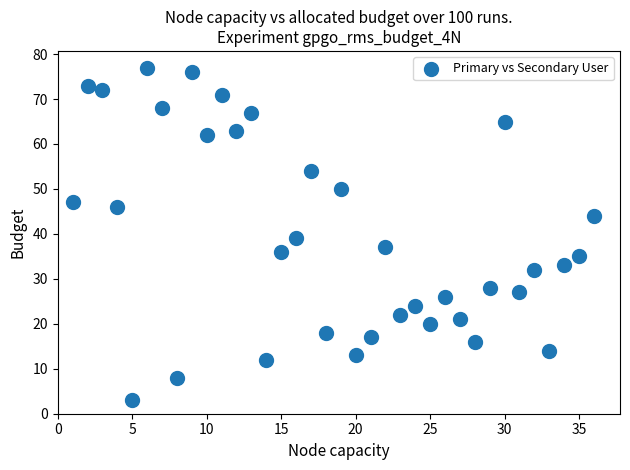

What is the range of X values (max minus min)?

35